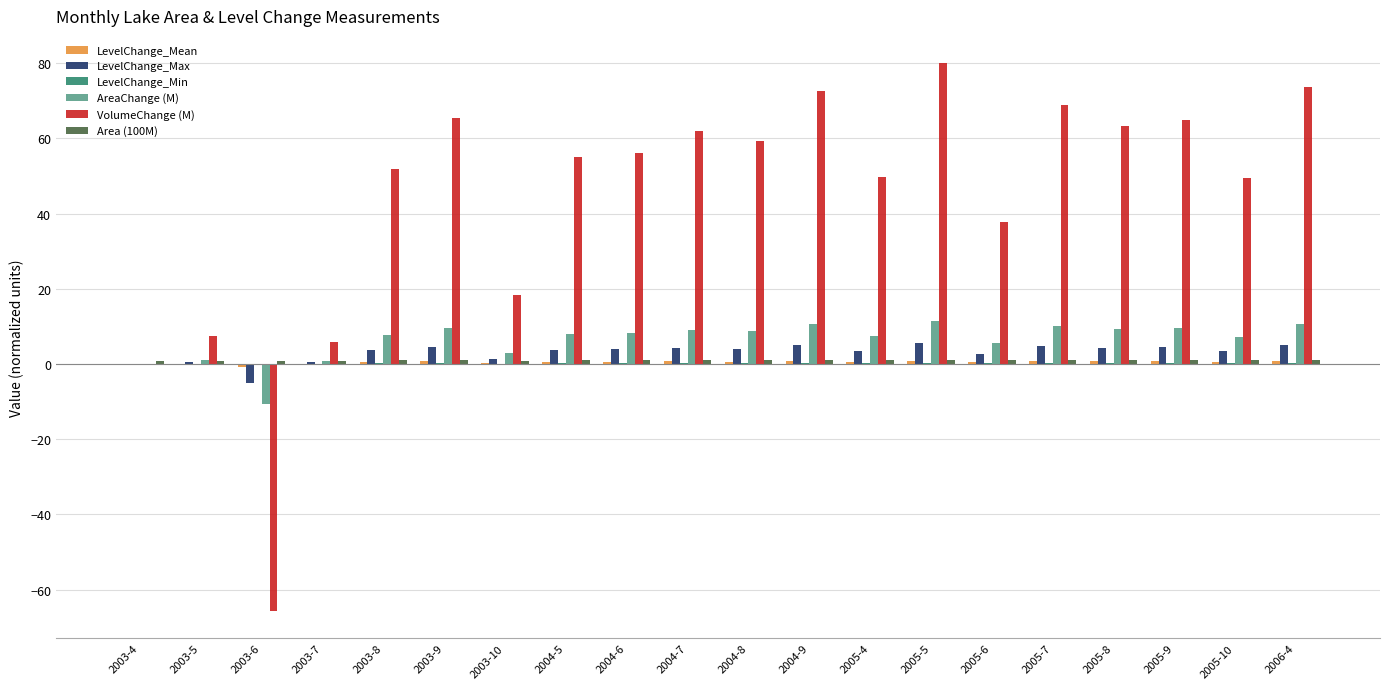

At which category is the sum across all series the highest?

2005-5